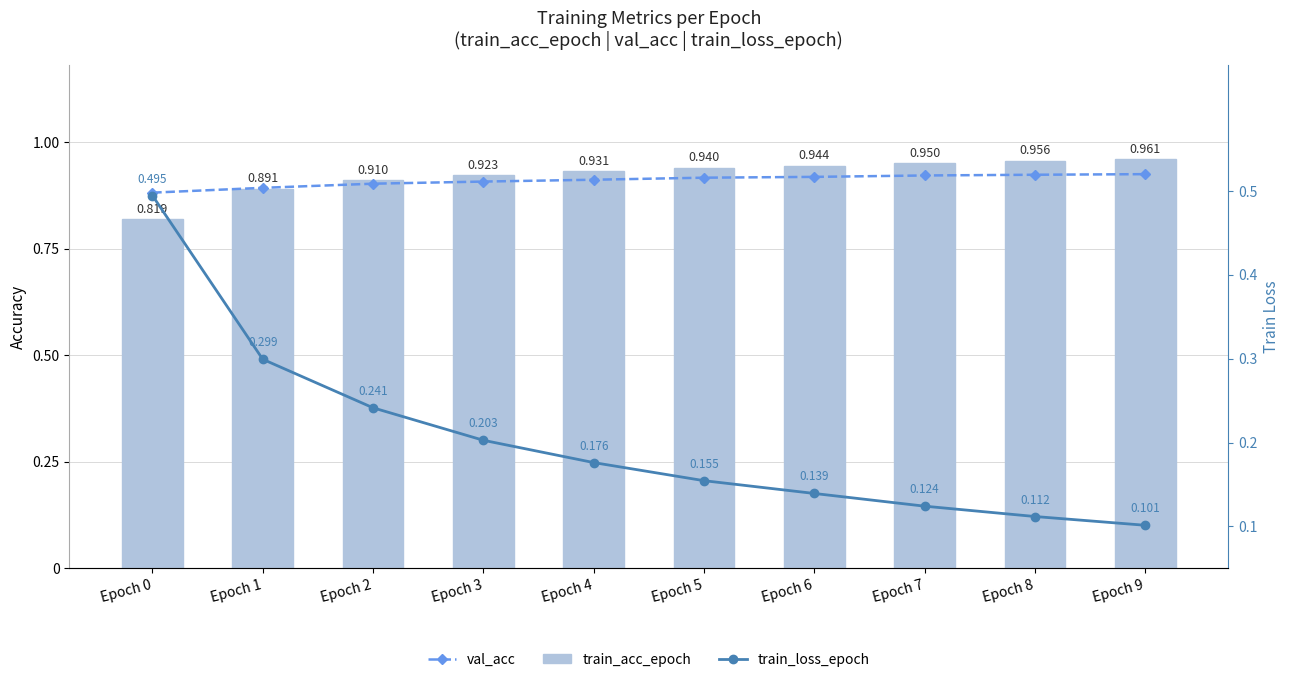

How many distinct data groups are displayed?

3